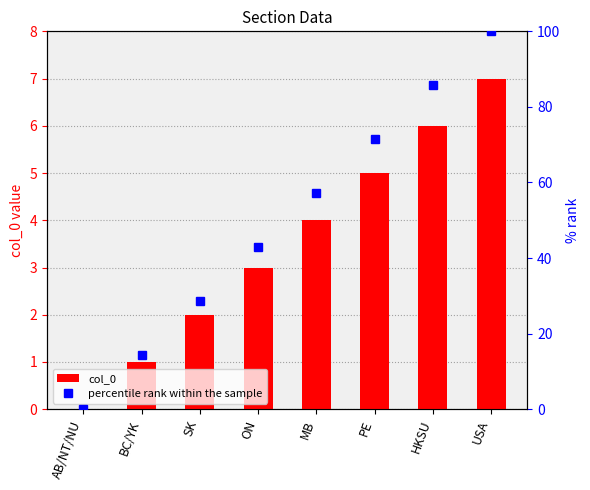

At how many categories does at least one series exceed 29?

5